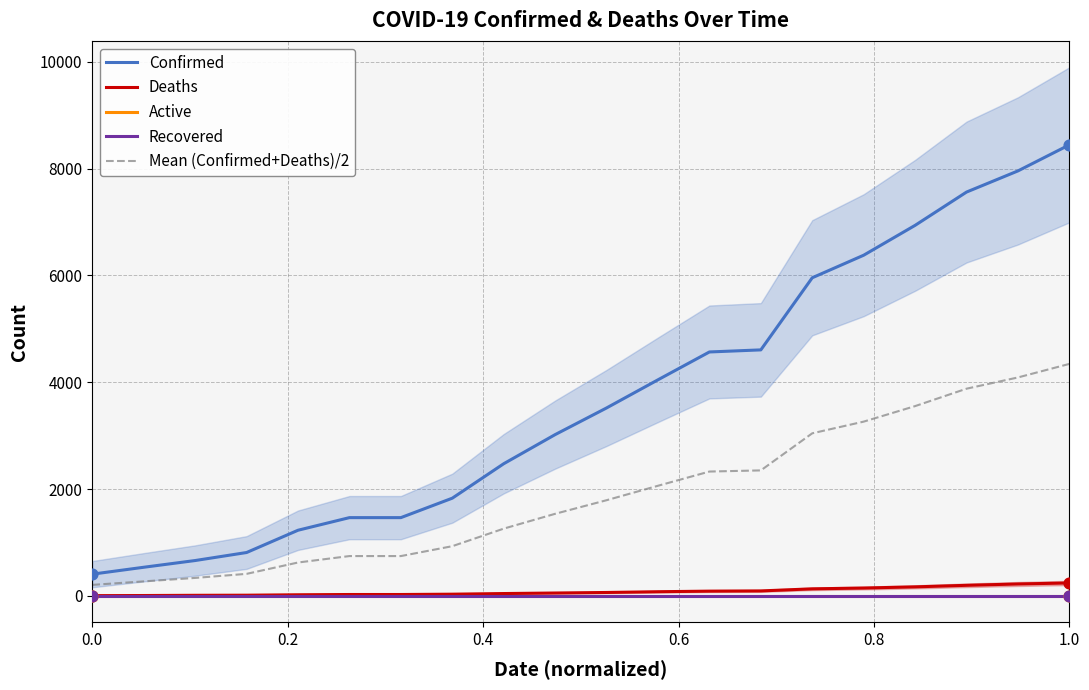

Which series has the widest spread of Y values?

Confirmed